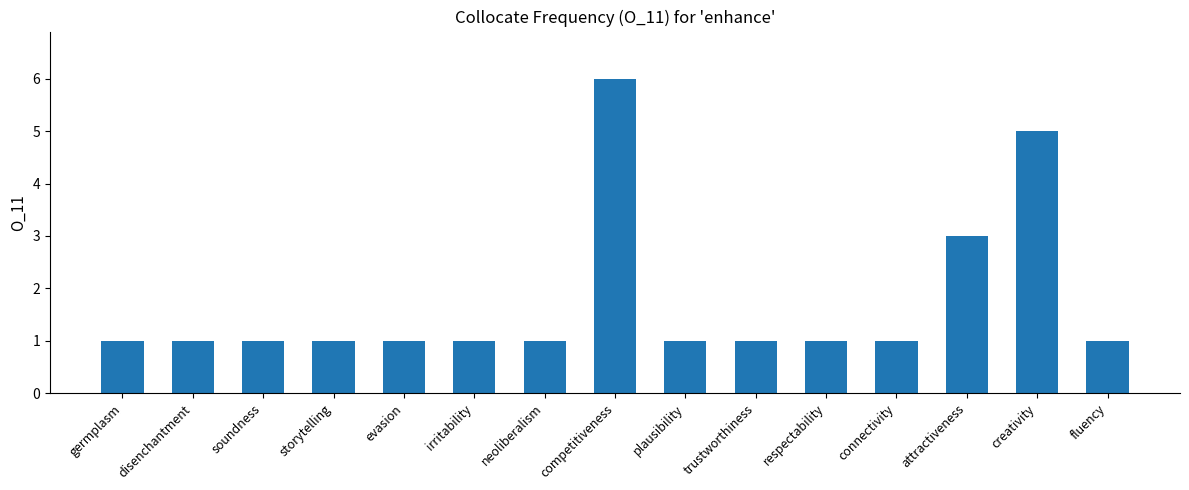

Count the values in the range 1 to 2.

12